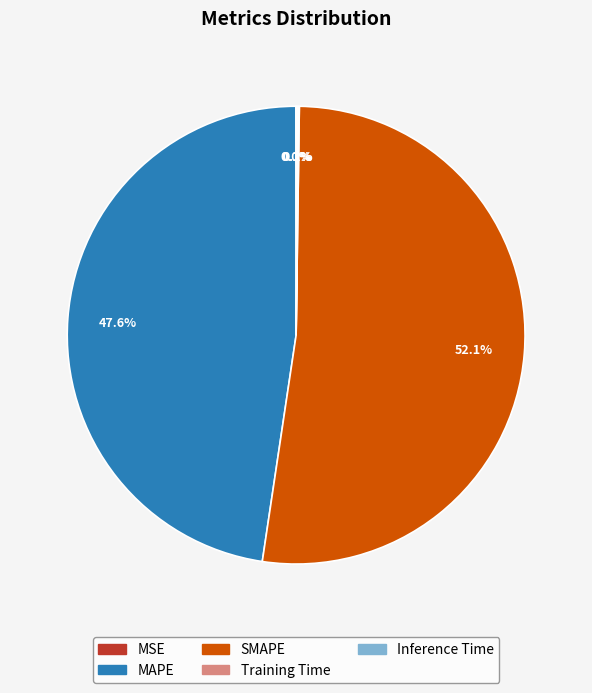

Which category has the biggest portion of the pie?

SMAPE